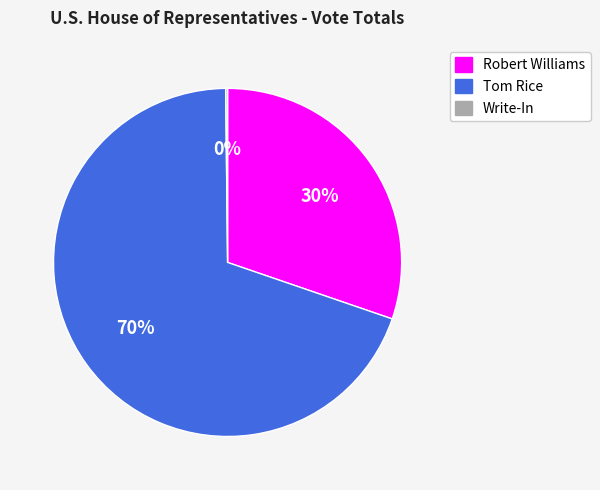

Is there any slice that represents more than half of the pie?

Yes